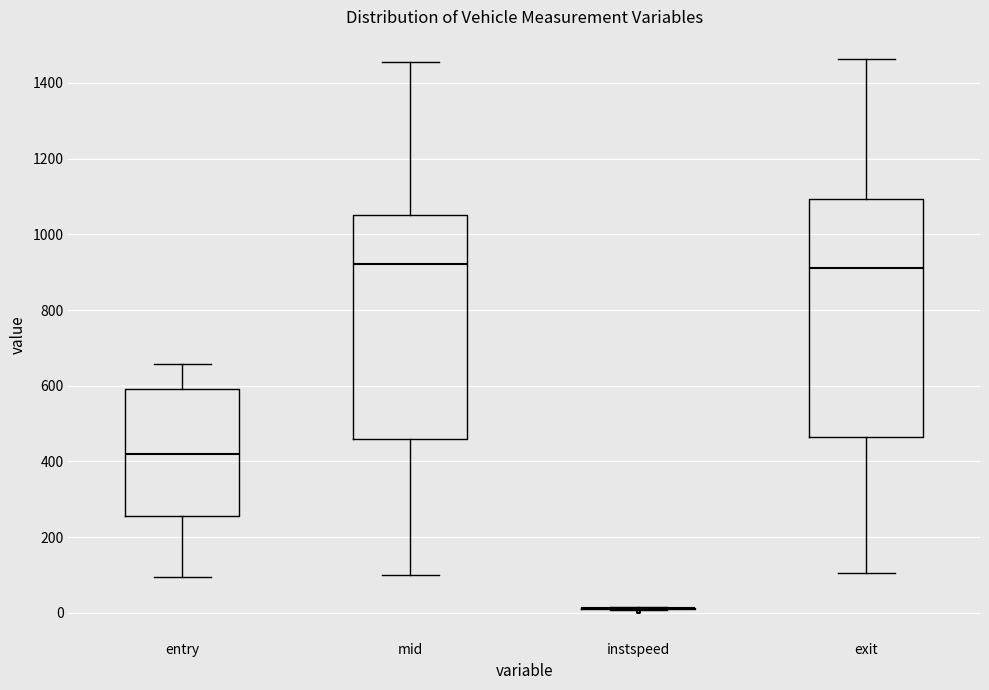

Reading left to right, transcribe this box plot: for each box, give where its median line is, the range the box spans, and where its two whiskers end, as read against the y-axis. The values are not printed on the chart, so give them approximately, as read against the axis.

entry: median 420, box 260 to 600, whiskers 100 to 660
mid: median 920, box 460 to 1060, whiskers 100 to 1460
instspeed: box collapsed to a line at 20, whiskers 0 to 20
exit: median 920, box 460 to 1100, whiskers 100 to 1460